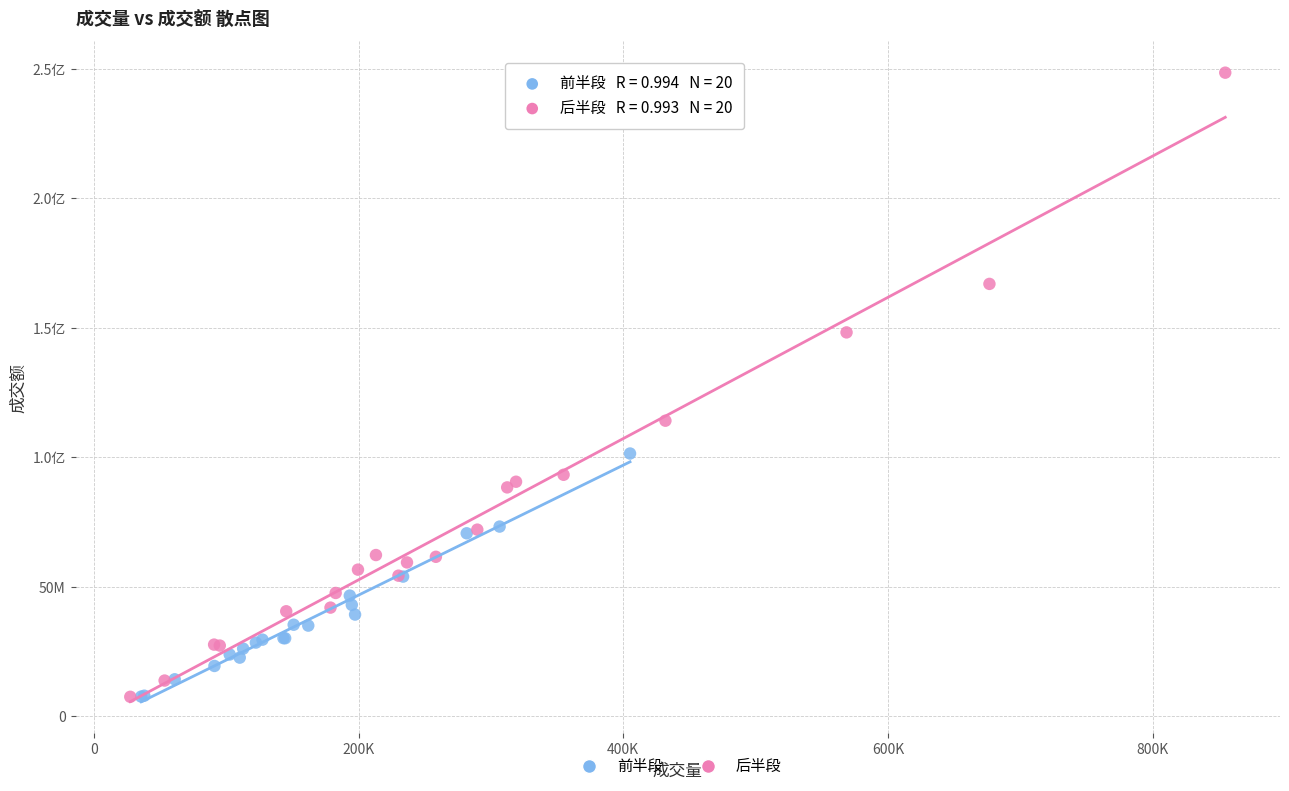

What are all the series names shown in the legend?

前半段, 后半段